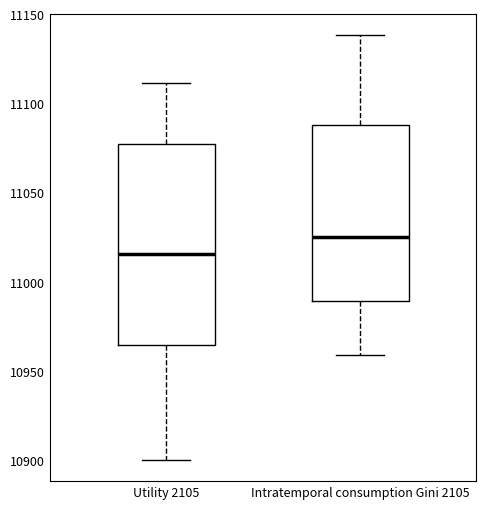

Reading left to right, transcribe this box plot: for each box, give where its median line is, the range the box spans, and where its two whiskers end, as read against the y-axis. The values are not printed on the chart, so give them approximately, as read against the axis.

Utility 2105: median 11015, box 10965 to 11075, whiskers 10900 to 11110
Intratemporal consumption Gini 2105: median 11025, box 10990 to 11090, whiskers 10960 to 11140